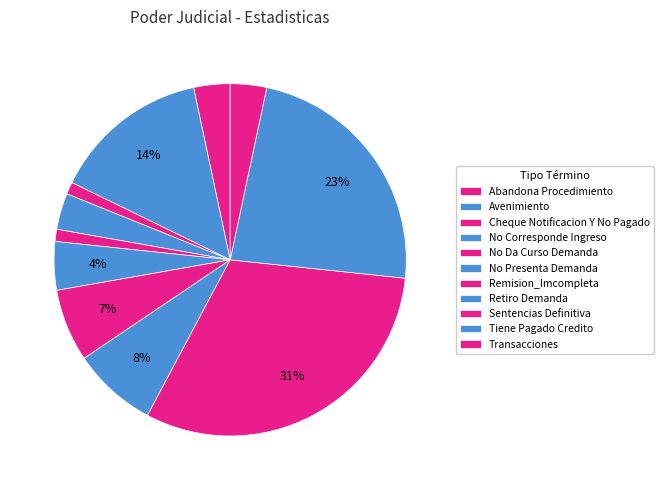

To the nearest percent, what percentage of the pie is Cheque Notificacion Y No Pagado?

1%